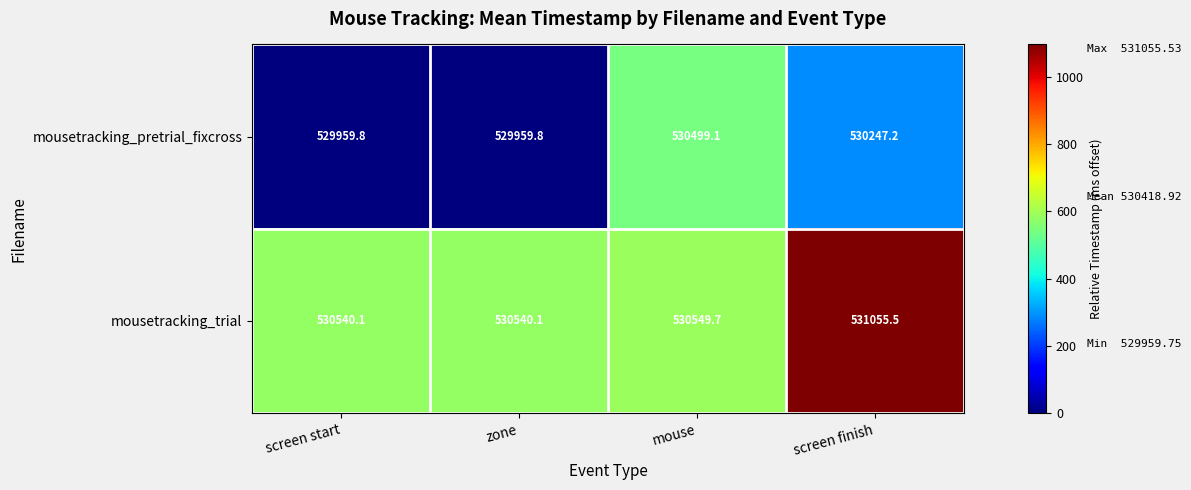

What is the total value across all series at mouse?

1061048.8